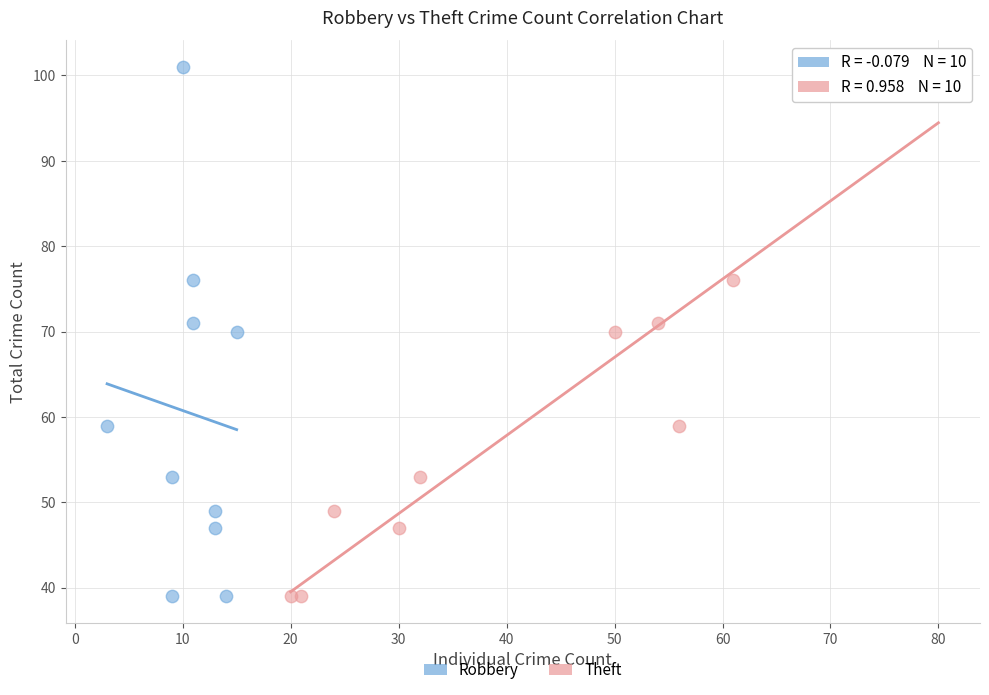

What are all the series names shown in the legend?

Robbery, Theft